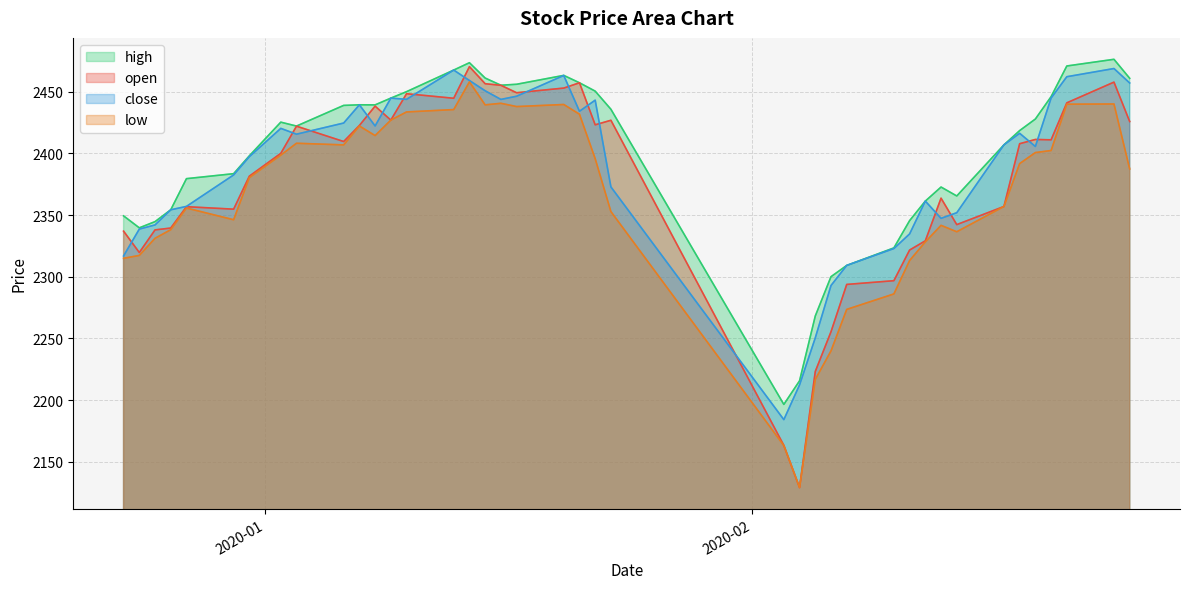

True or false: open has a value of 1013.5 at 2020-02-21.

False